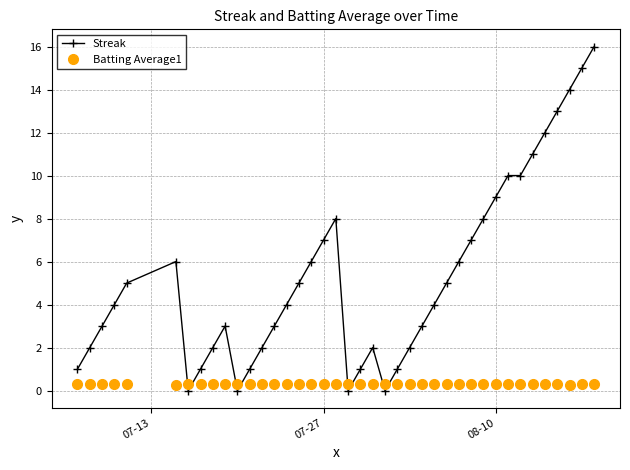

What is the value of the Streak point at the 16th from the left?

5.0